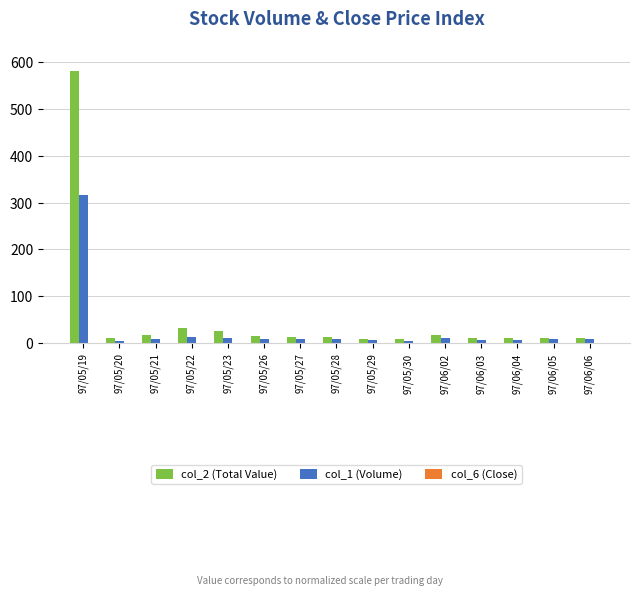

What is the difference between the col_1 (Volume) values at 97/06/05 and 97/05/26?

1.1